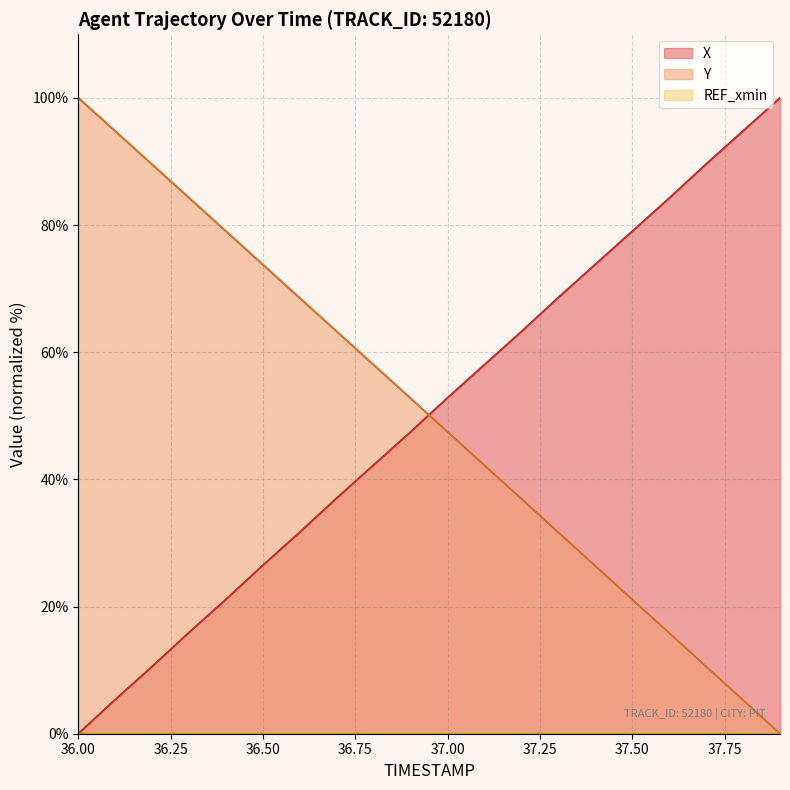

Where is Y nearest to the value 50?

37.0